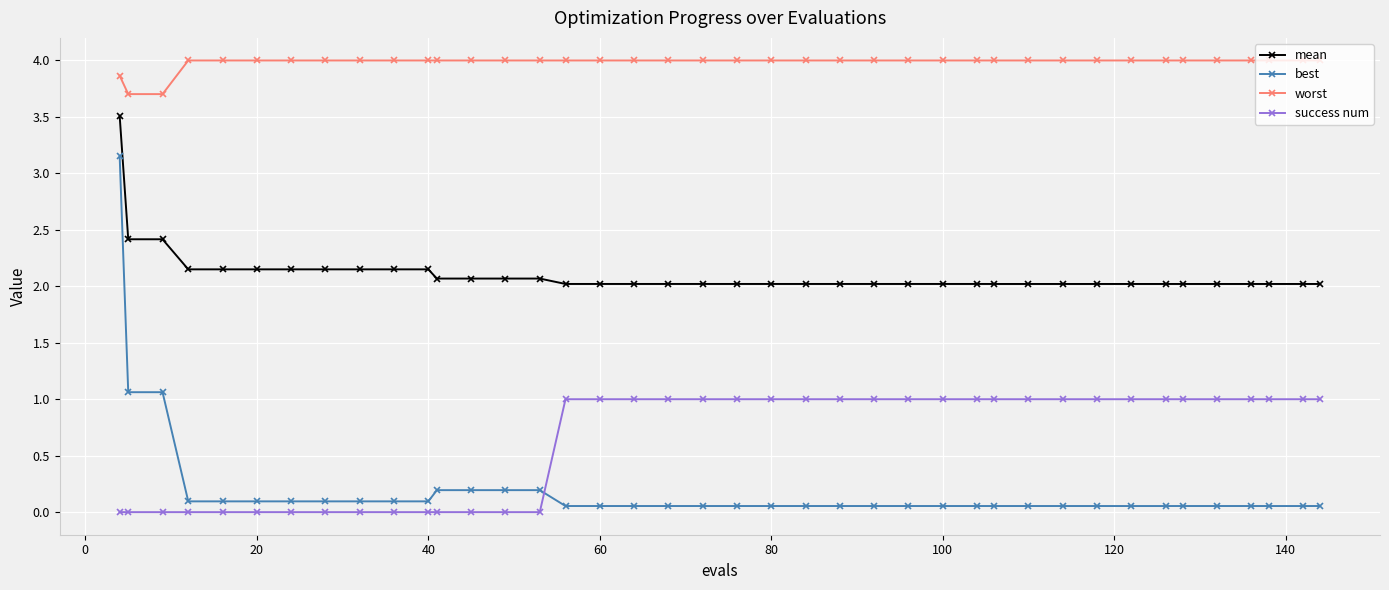

True or false: best and mean cross at least once.

False